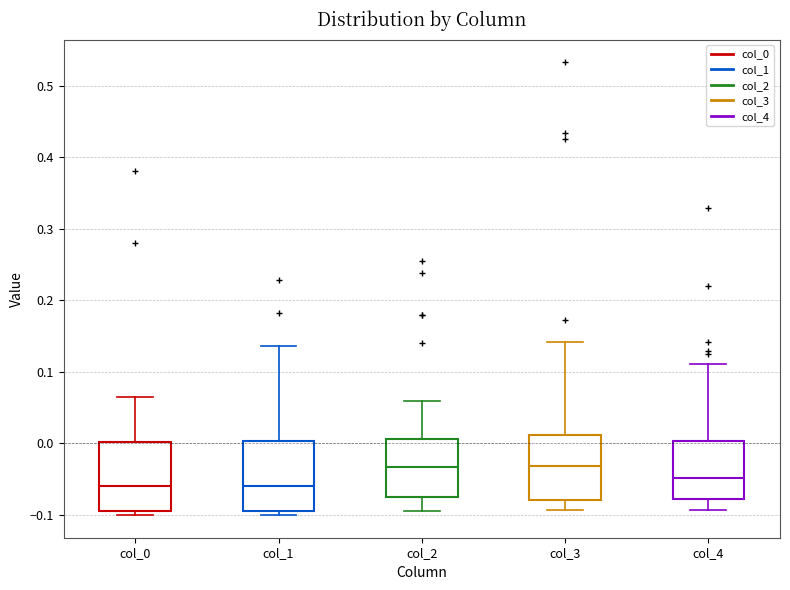

Reading left to right, transcribe this box plot: for each box, give where its median line is, the range the box spans, and where its two whiskers end, as read against the y-axis. The values are not printed on the chart, so give them approximately, as read against the axis.

col_0: median -0.06, box -0.09 to 0.00, whiskers -0.10 to 0.06
col_1: median -0.06, box -0.09 to 0.00, whiskers -0.10 to 0.14
col_2: median -0.03, box -0.07 to 0.01, whiskers -0.09 to 0.06
col_3: median -0.03, box -0.08 to 0.01, whiskers -0.09 to 0.14
col_4: median -0.05, box -0.08 to 0.00, whiskers -0.09 to 0.11